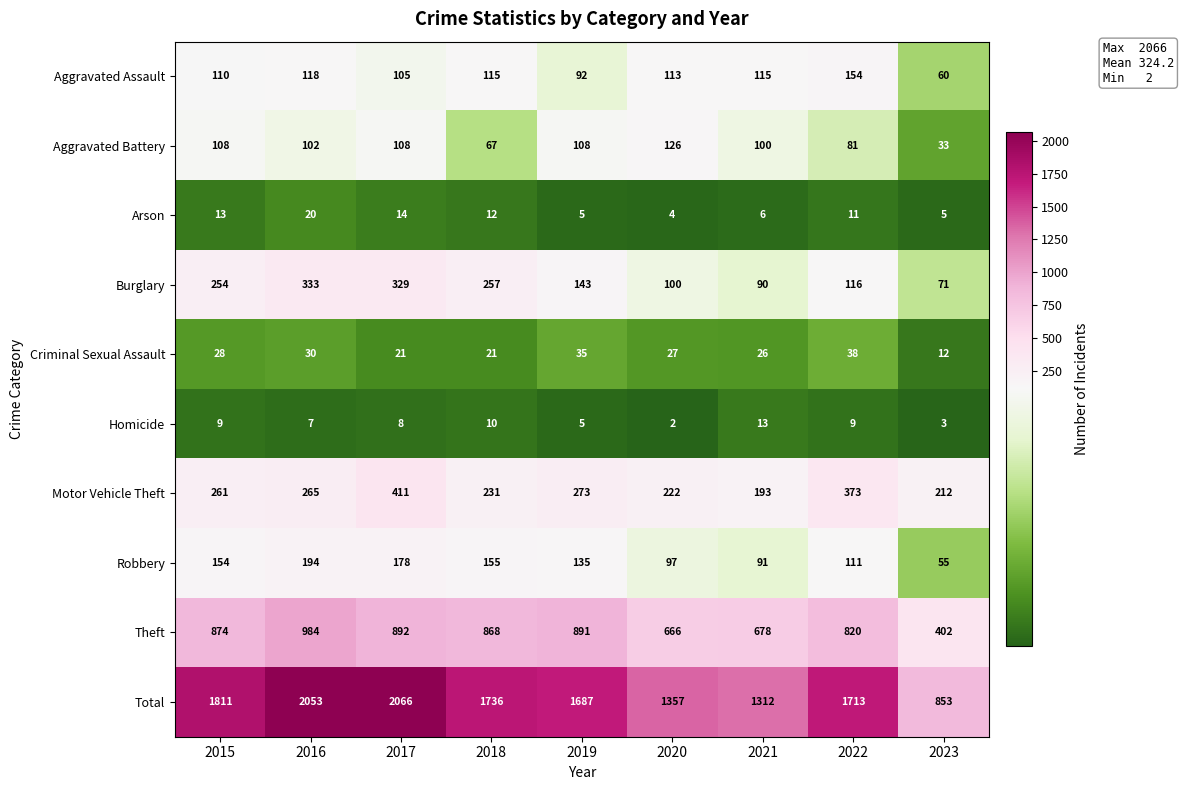

Where does the Aggravated Assault series first go above 113?

2016